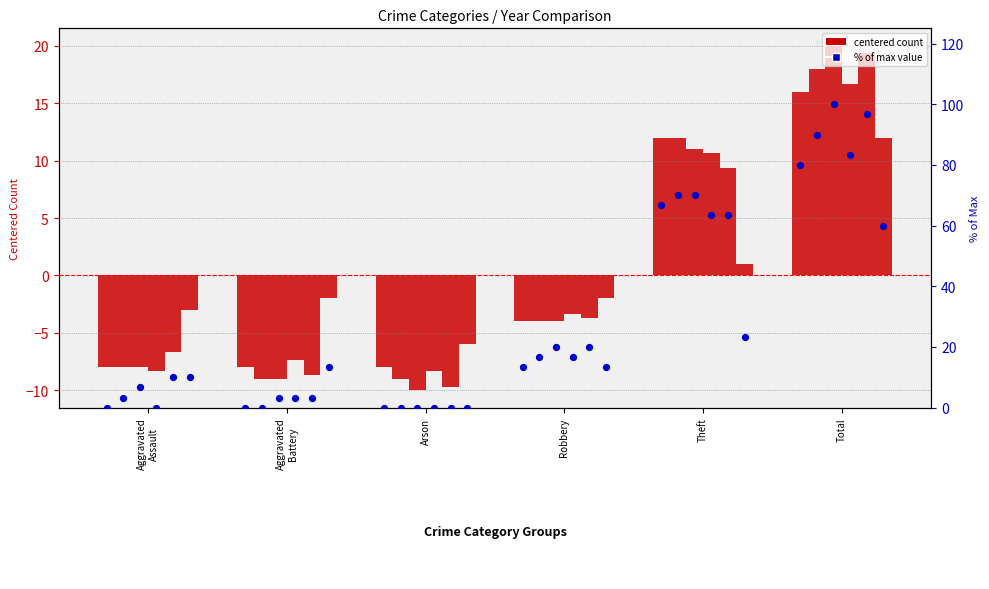

Which has a higher value, Aggravated
Assault or Total?

Total